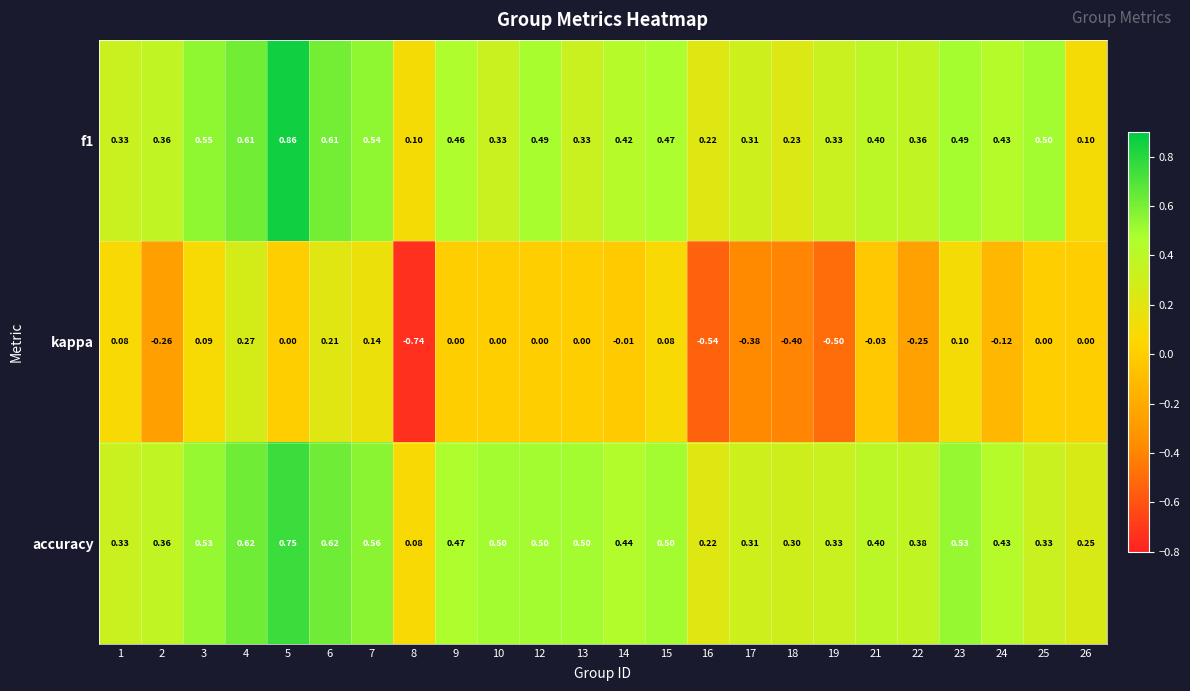

Which series has the largest total across all categories?

accuracy